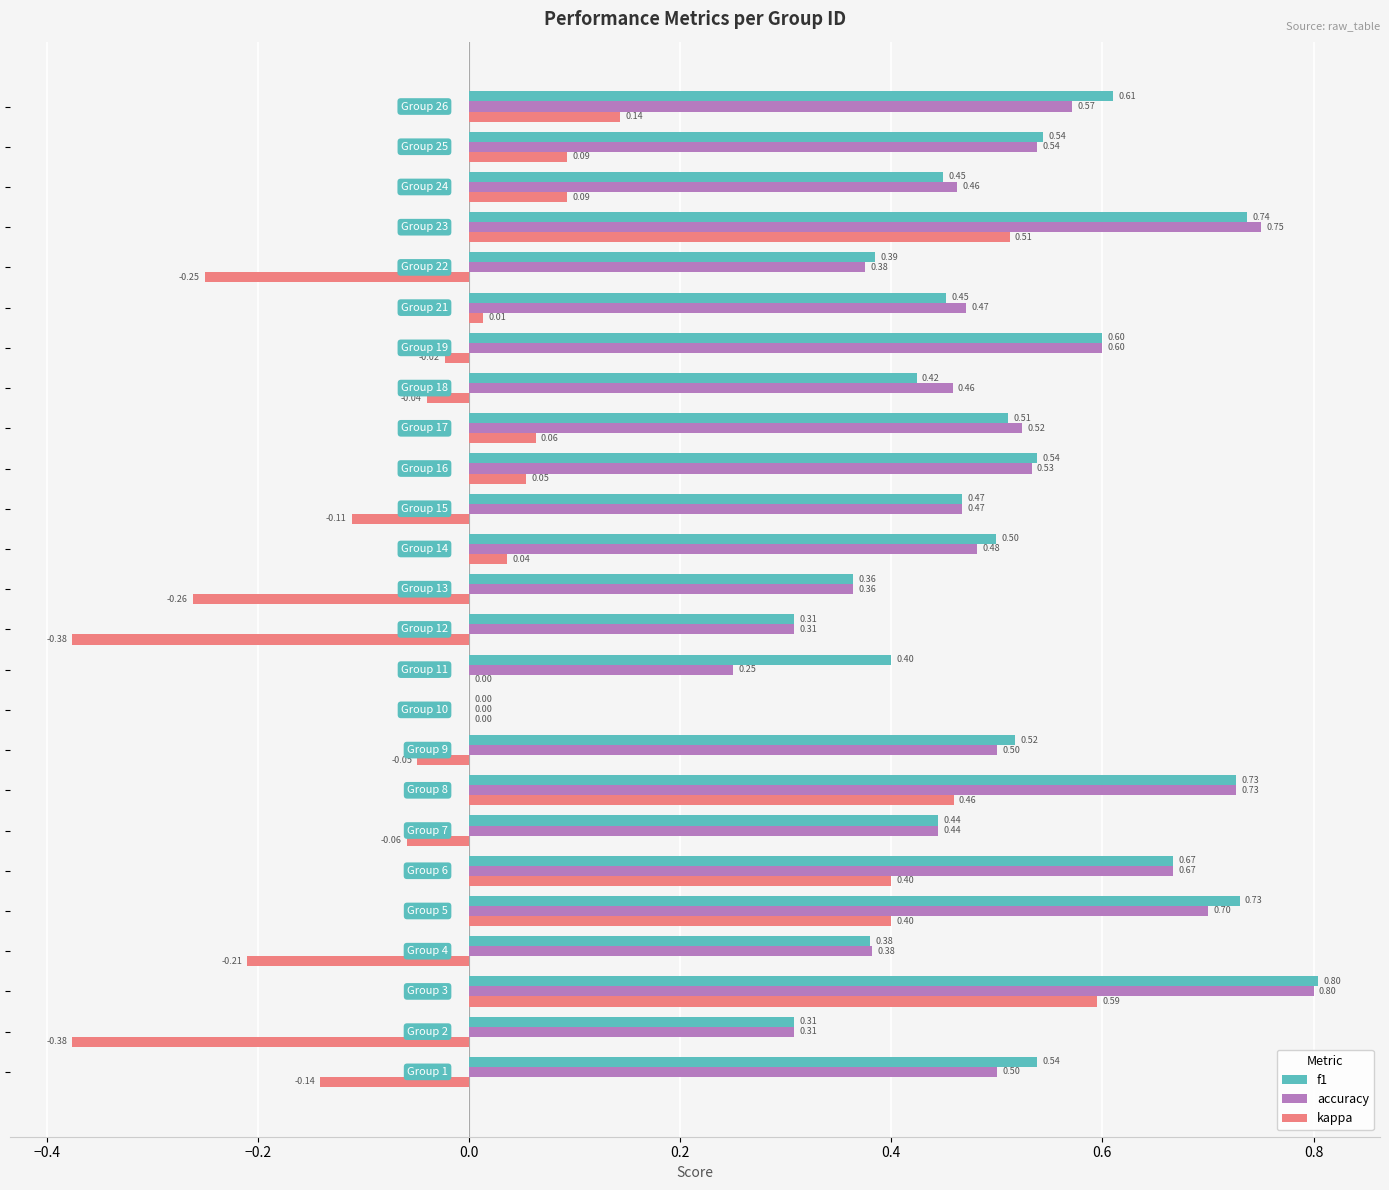

What is the sum of all accuracy values?

12.2